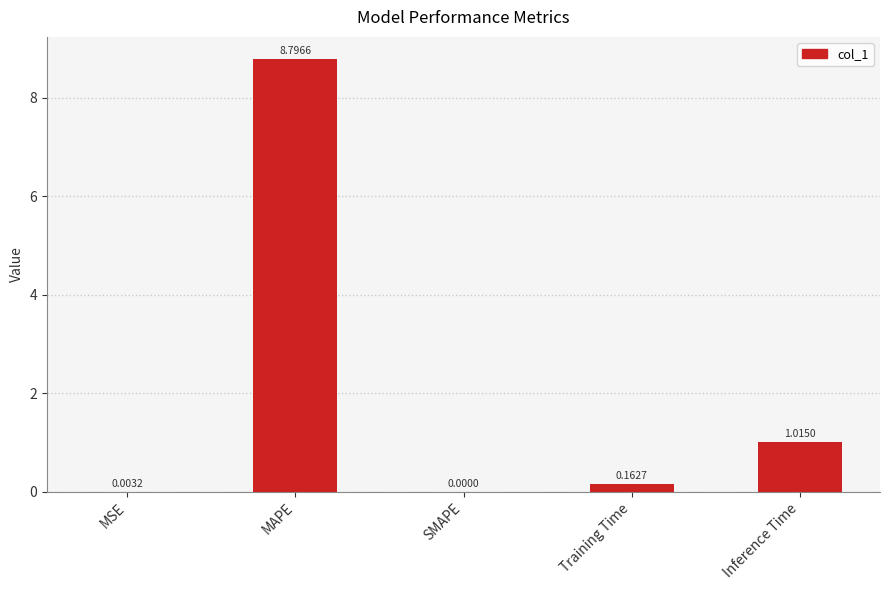

What is the sum of all values?

10.0